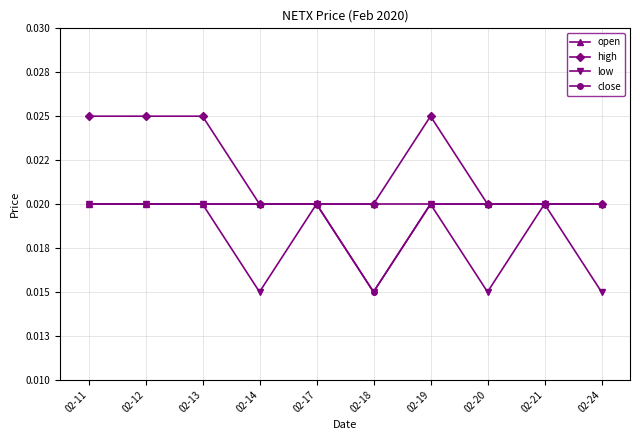

Which series has the largest range (max minus min)?

high